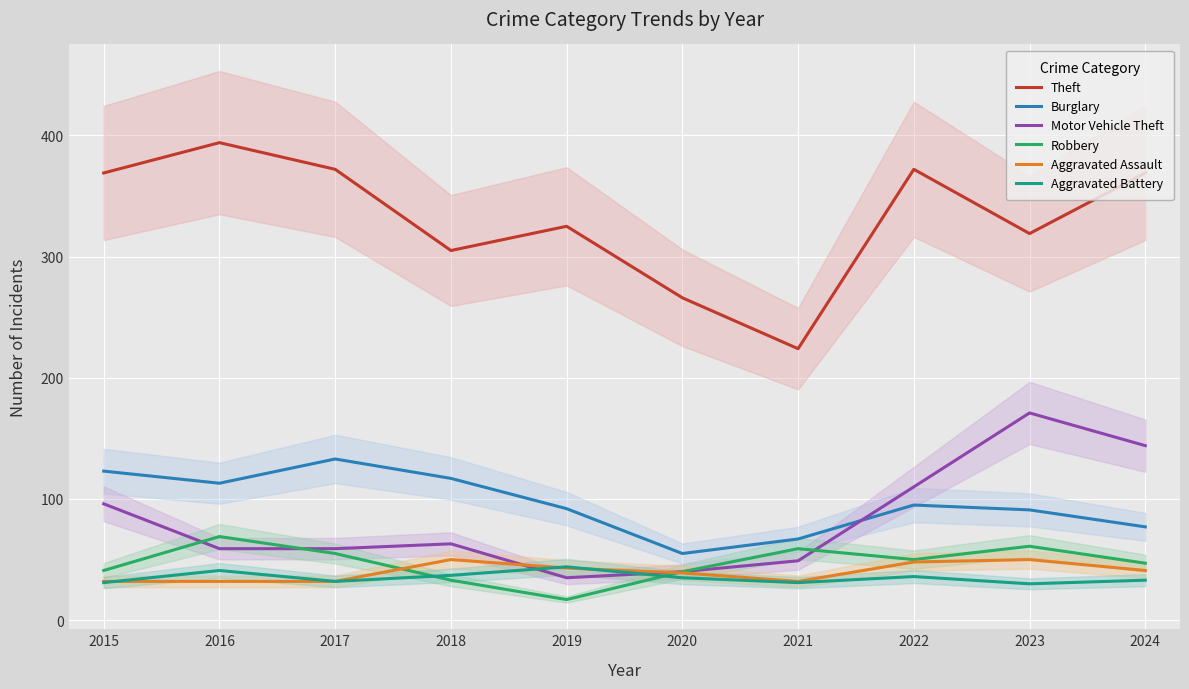

What is the value of the Robbery point at the 3rd from the left?

55